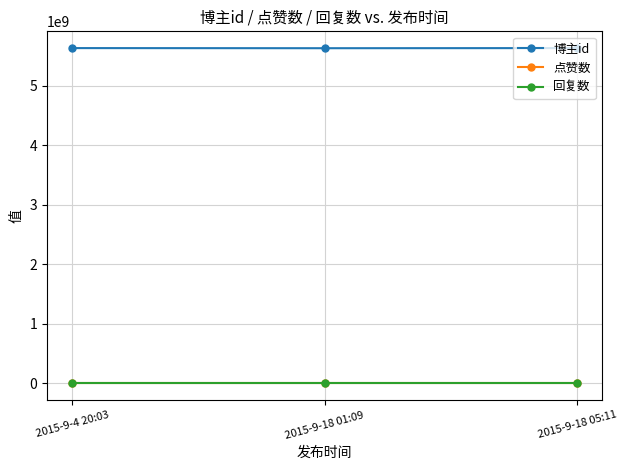

Rank the series at 2015-9-4 20:03 from highest to lowest value.

博主id, 点赞数, 回复数